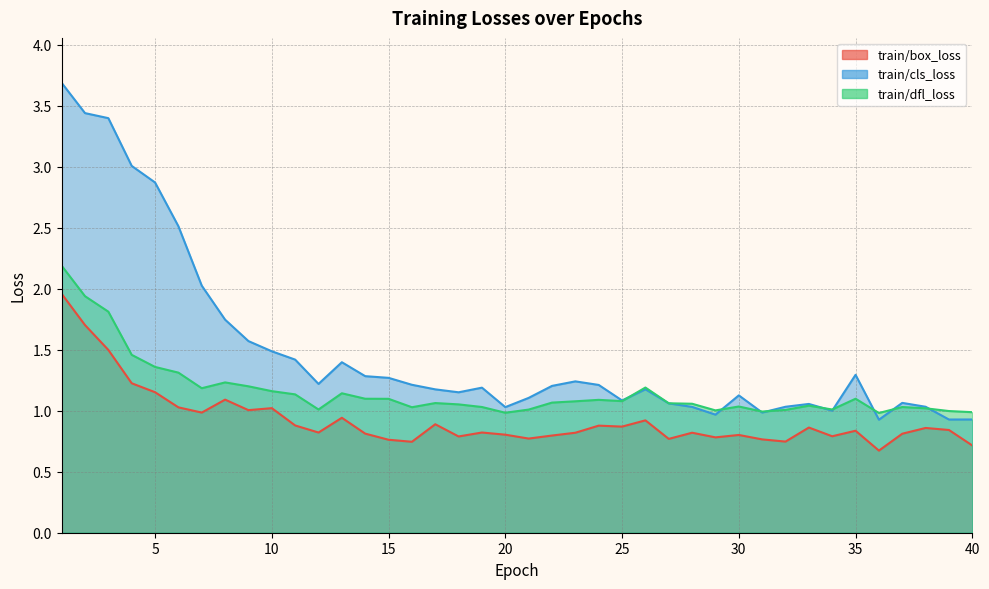

Is it true that train/dfl_loss equals 0.3 at 33?

False